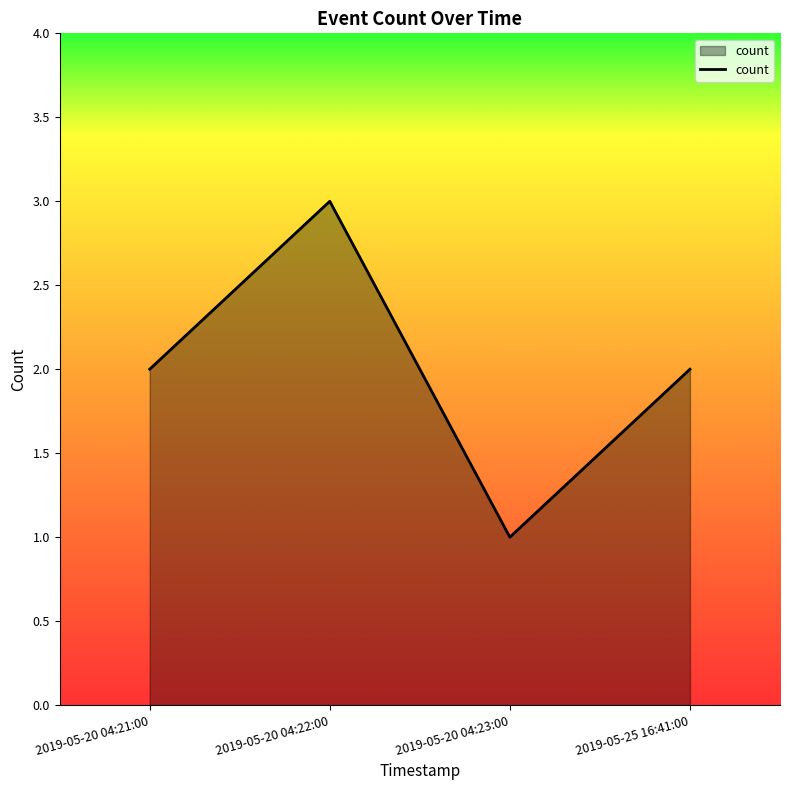

Between 2019-05-20 04:23:00 and 2019-05-20 04:21:00, which is larger?

2019-05-20 04:21:00